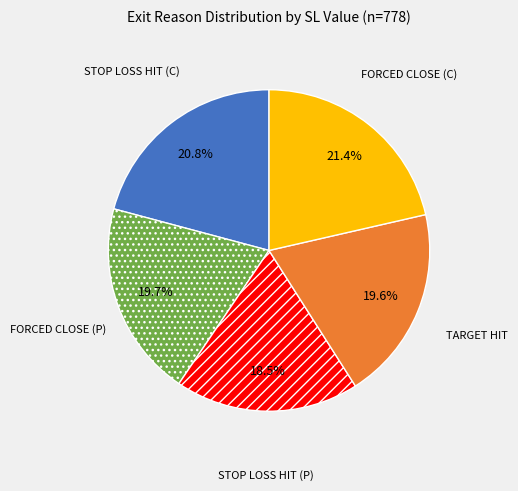

Is there any slice that represents more than half of the pie?

No